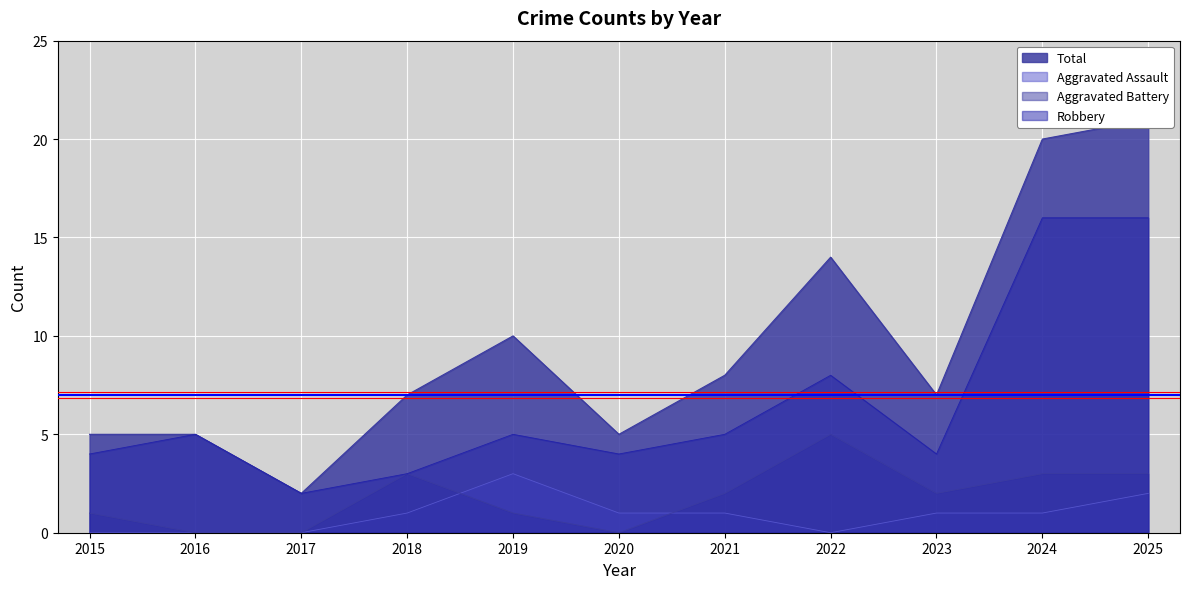

True or false: Aggravated Battery and Robbery cross at least once.

False